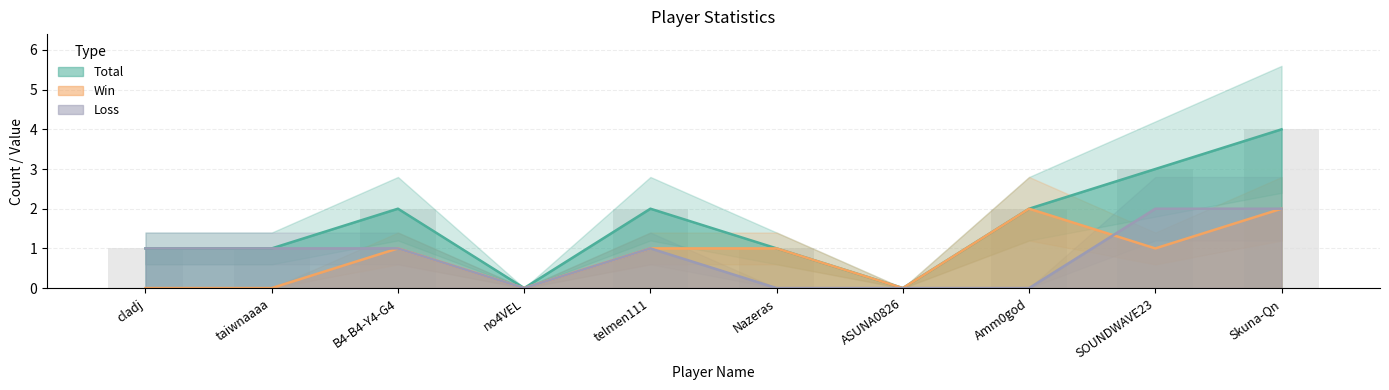

Is the value of Total at no4VEL greater than the value of Loss at ASUNA0826?

No